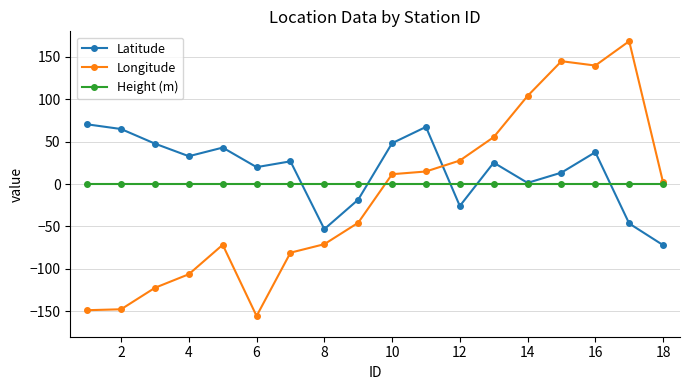

Which series has the widest spread of values?

Longitude